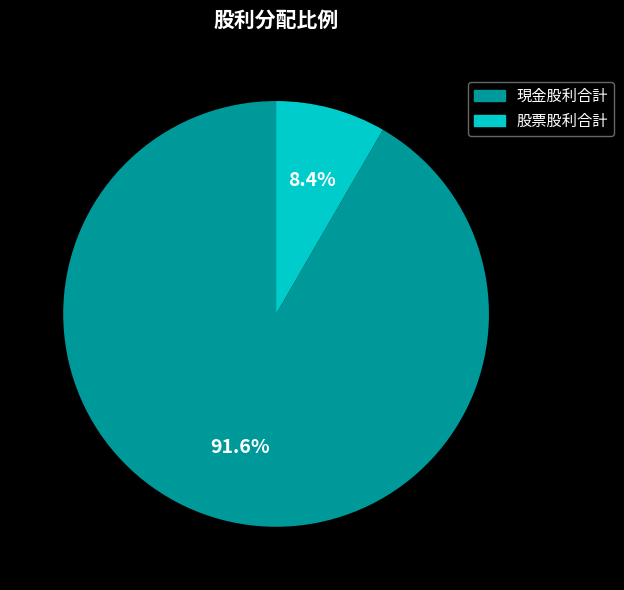

Is there a majority slice in this chart?

Yes